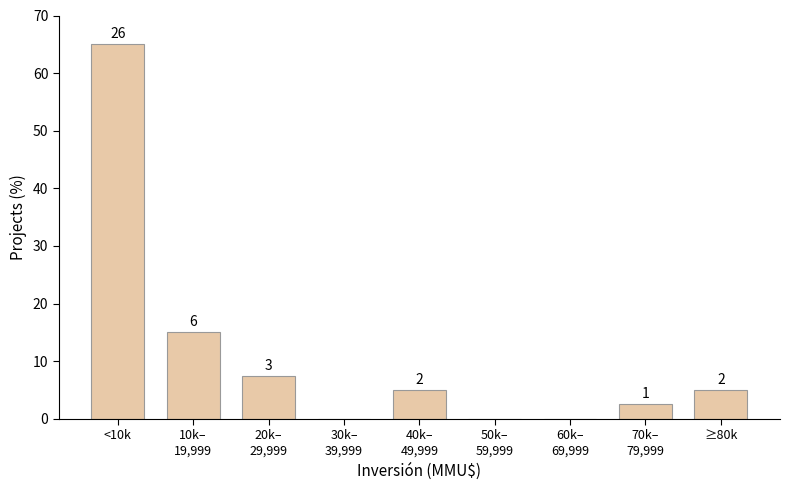

Are the bars horizontal?

No